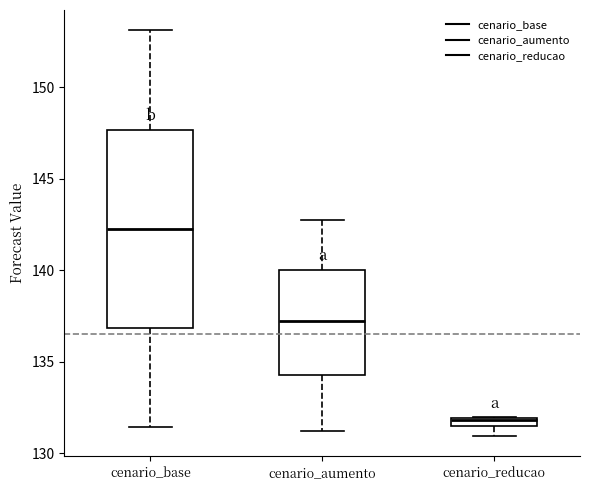

Which box's median line is the lowest?

cenario_reducao